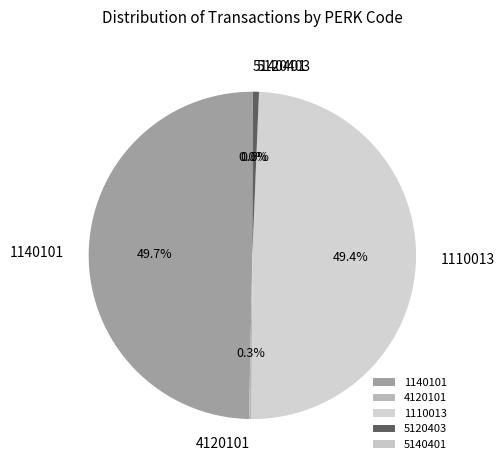

Is 1110013 the majority of the pie?

No